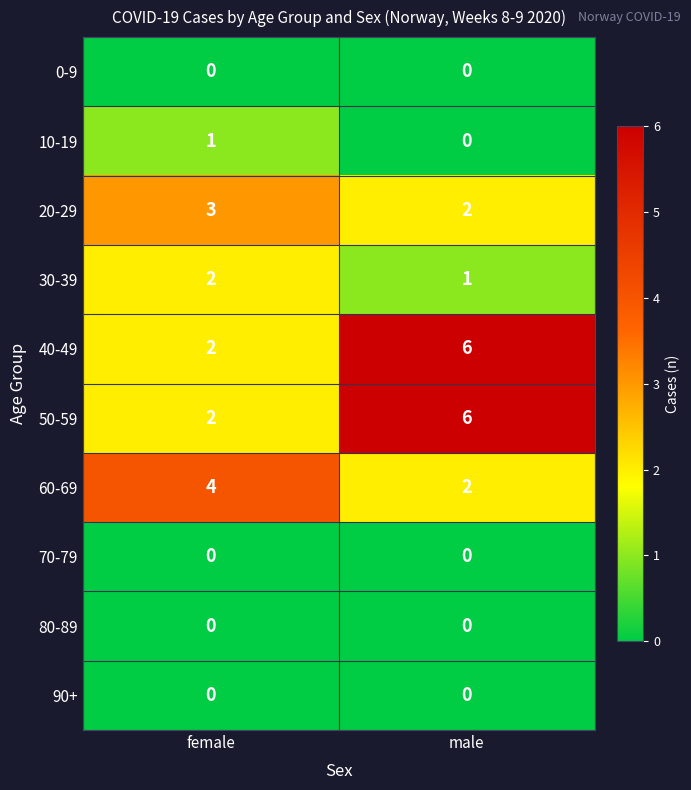

What is the spread (max minus min) of values at female?

4